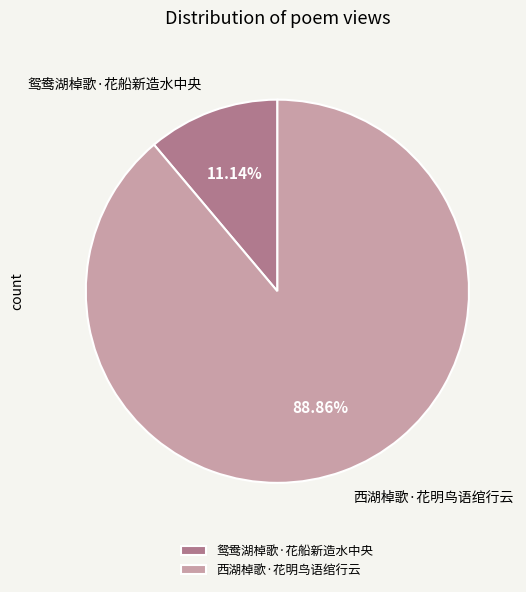

Do 鸳鸯湖棹歌·花船新造水中央 and 西湖棹歌·花明鸟语绾行云 together represent more than half of the pie?

Yes